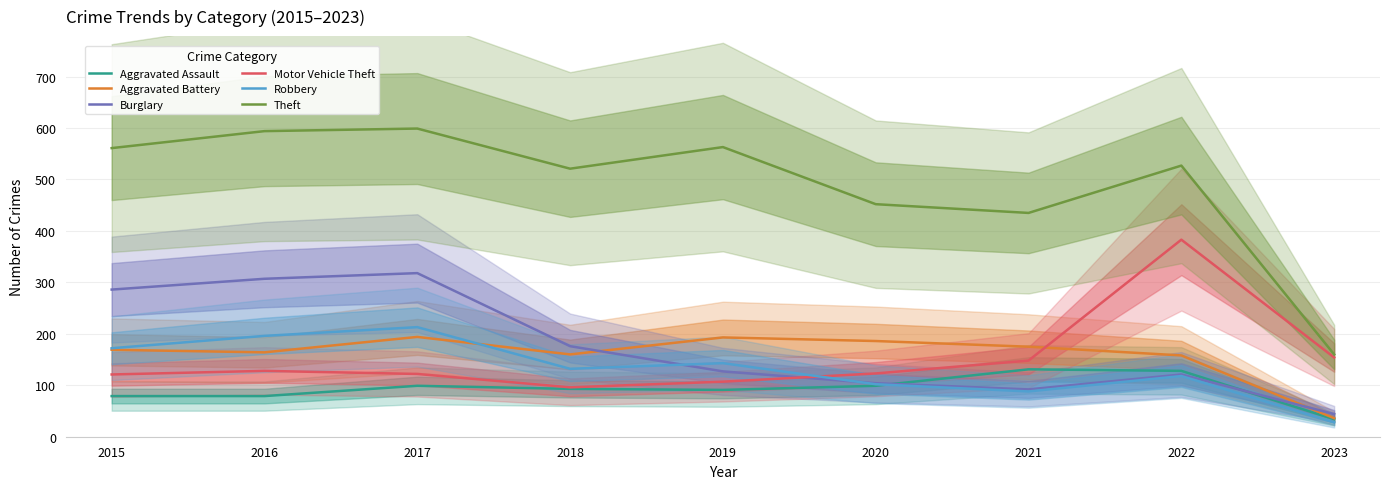

Which label corresponds to the smallest value in the chart?

2023